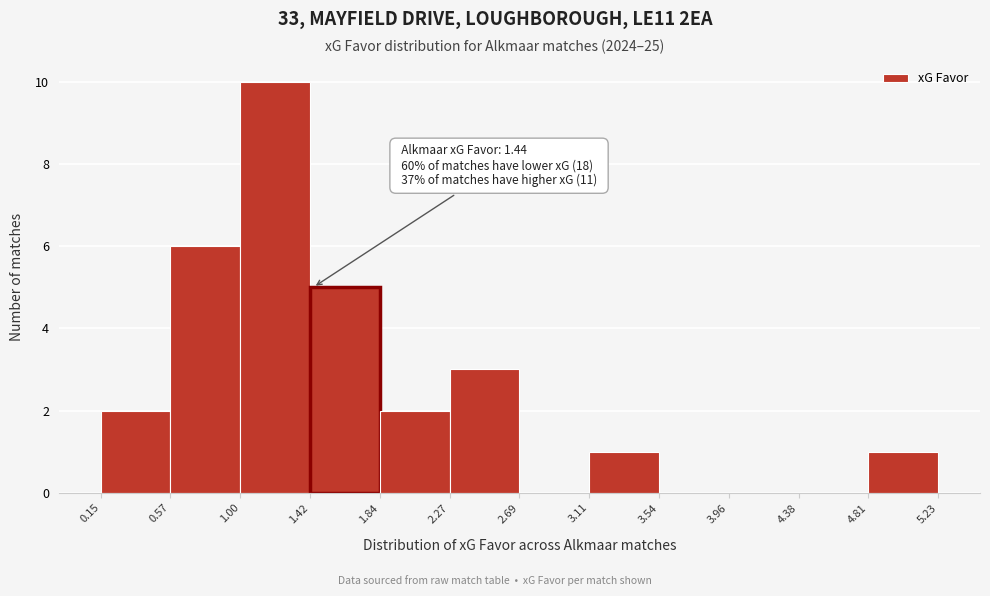

Over which range of the x-axis is the bar tallest?

1.00 to 1.42